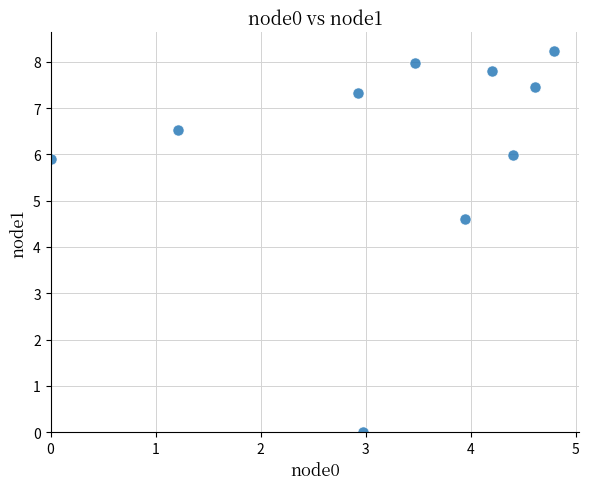

What is the range of X values (max minus min)?

4.8